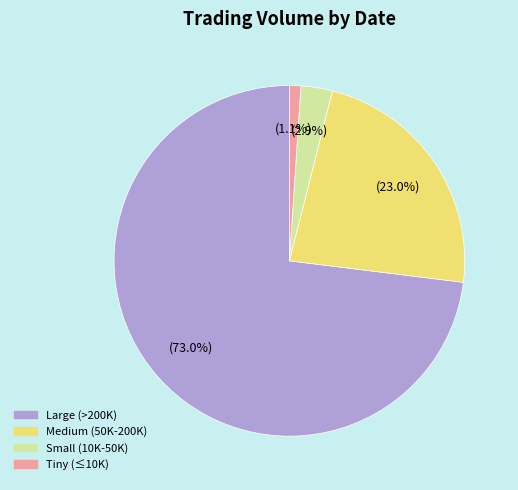

Is there a majority slice in this chart?

Yes